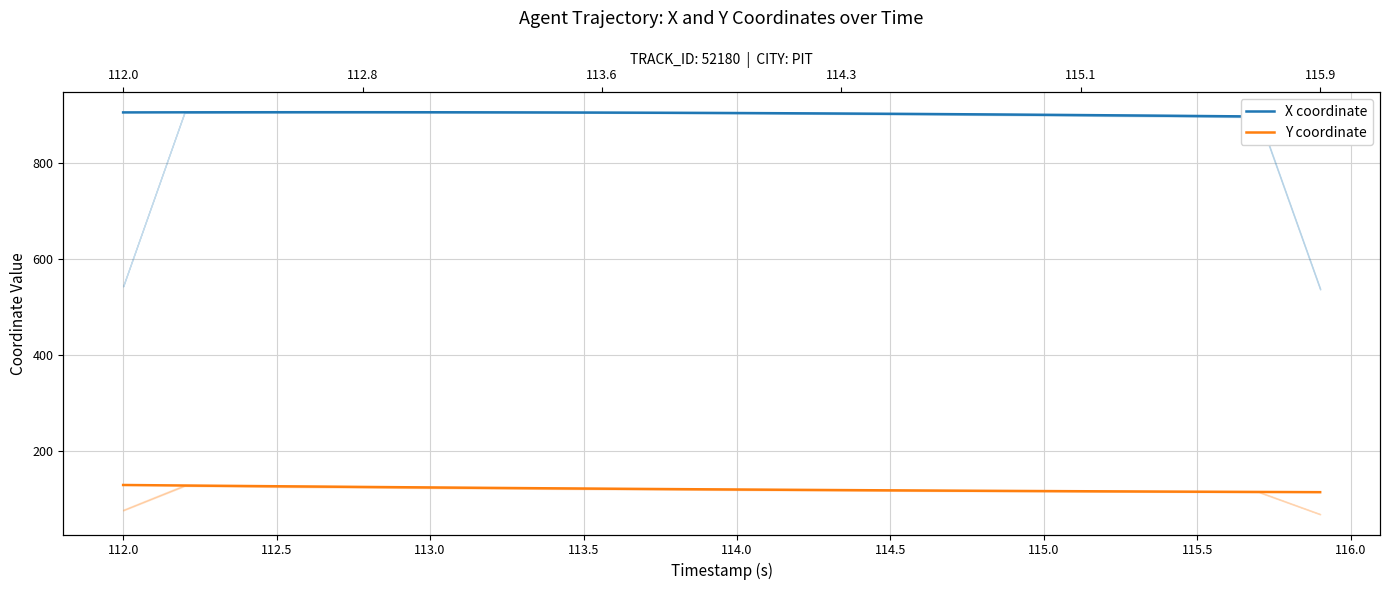

How many lines are shown in the chart?

2